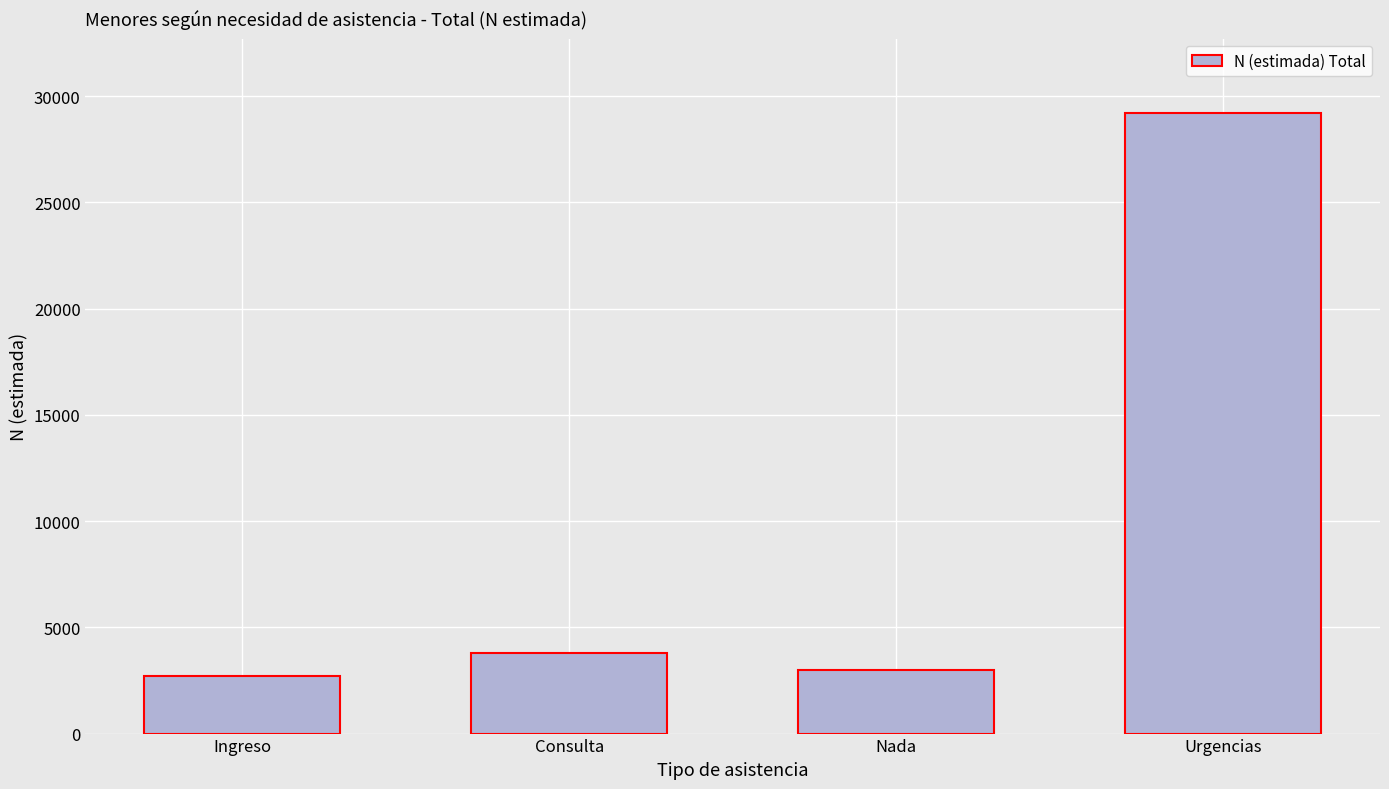

Where is the data nearest to the value 15949?

Consulta